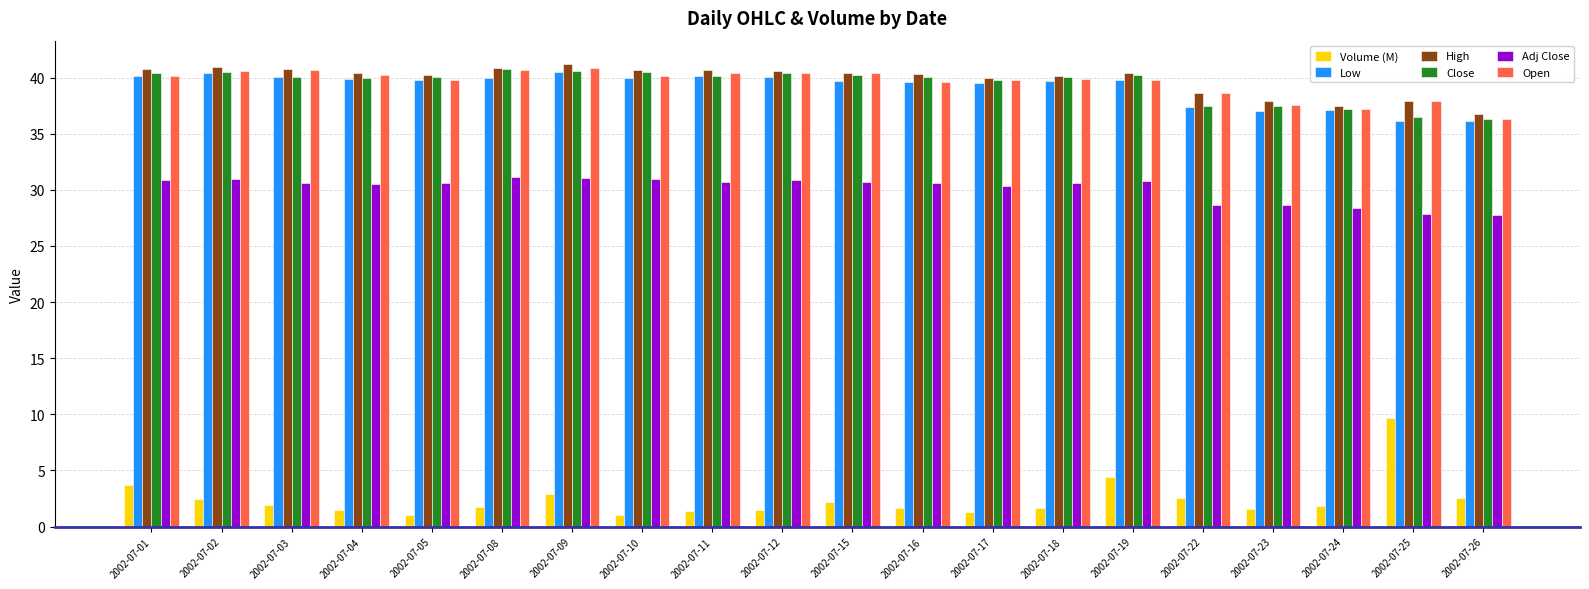

How many bars are there in each group?

6